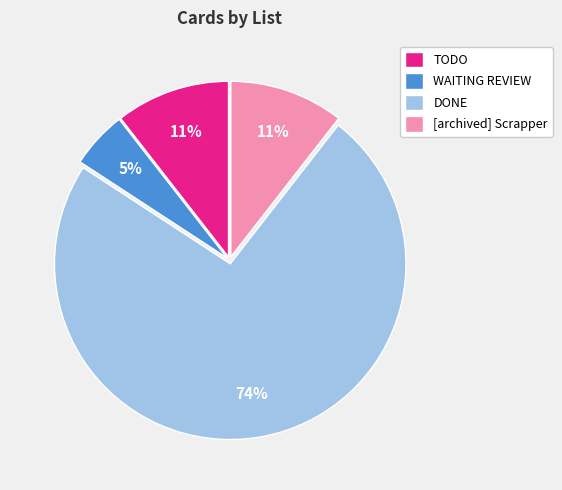

To the nearest percent, what percentage of the pie is [archived] Scrapper?

11%